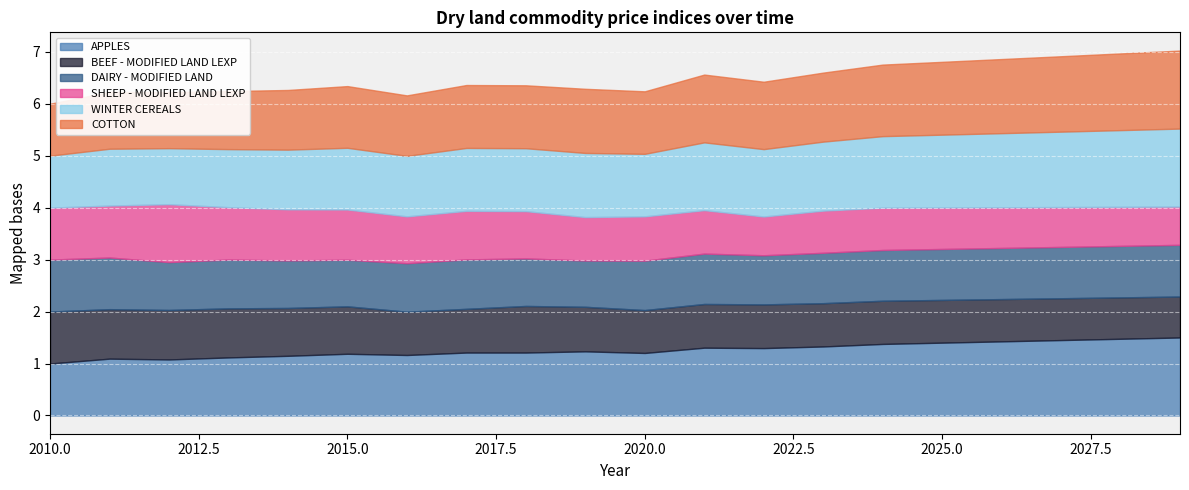

True or false: DAIRY - MODIFIED LAND and SHEEP - MODIFIED LAND LEXP cross at least once.

True